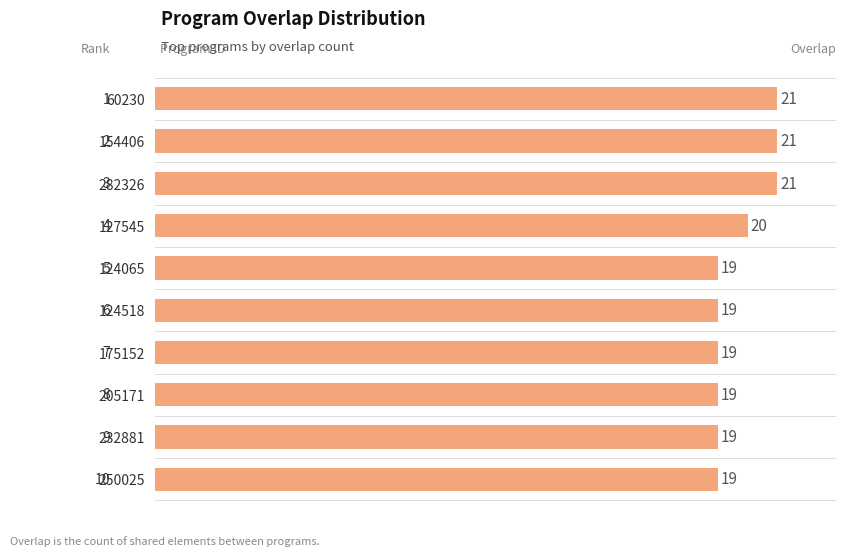

Count the values in the range 19 to 21.

10